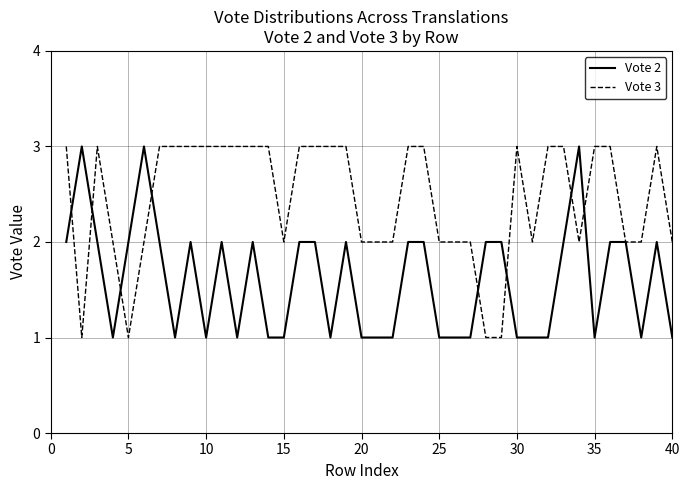

List the series in order of their overall mean, highest first.

Vote 3, Vote 2